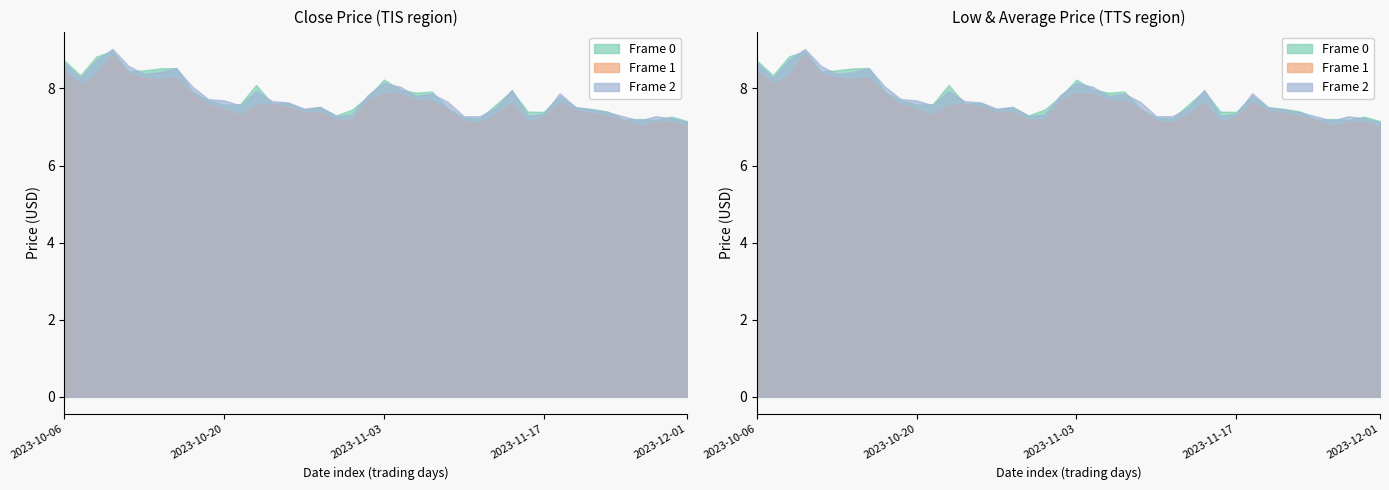

What is the label of the 17th point from the right?

2023-11-08